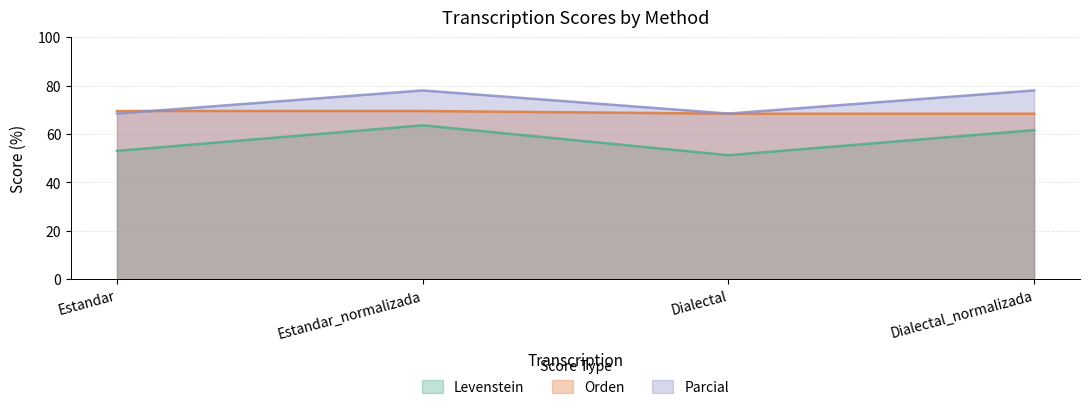

How many values in the Parcial series exceed 77?

2